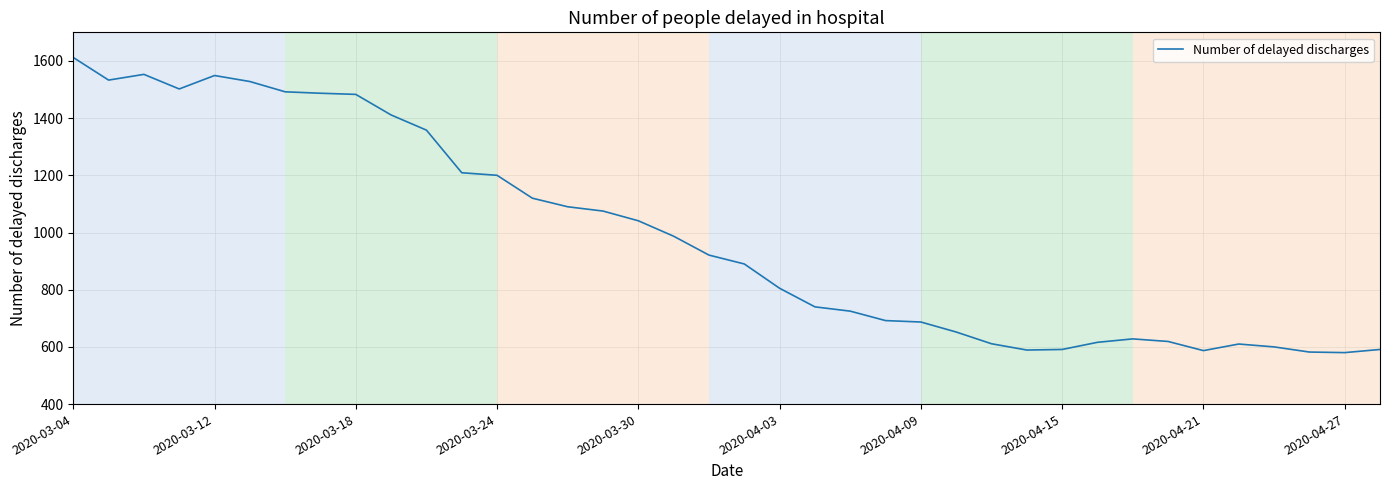

What is the difference between the maximum and minimum values?

1032